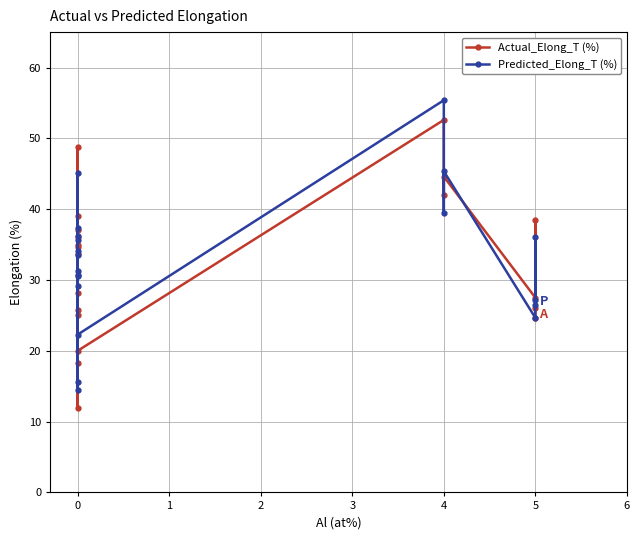

What is the sum of all Predicted_Elong_T (%) values?

650.4